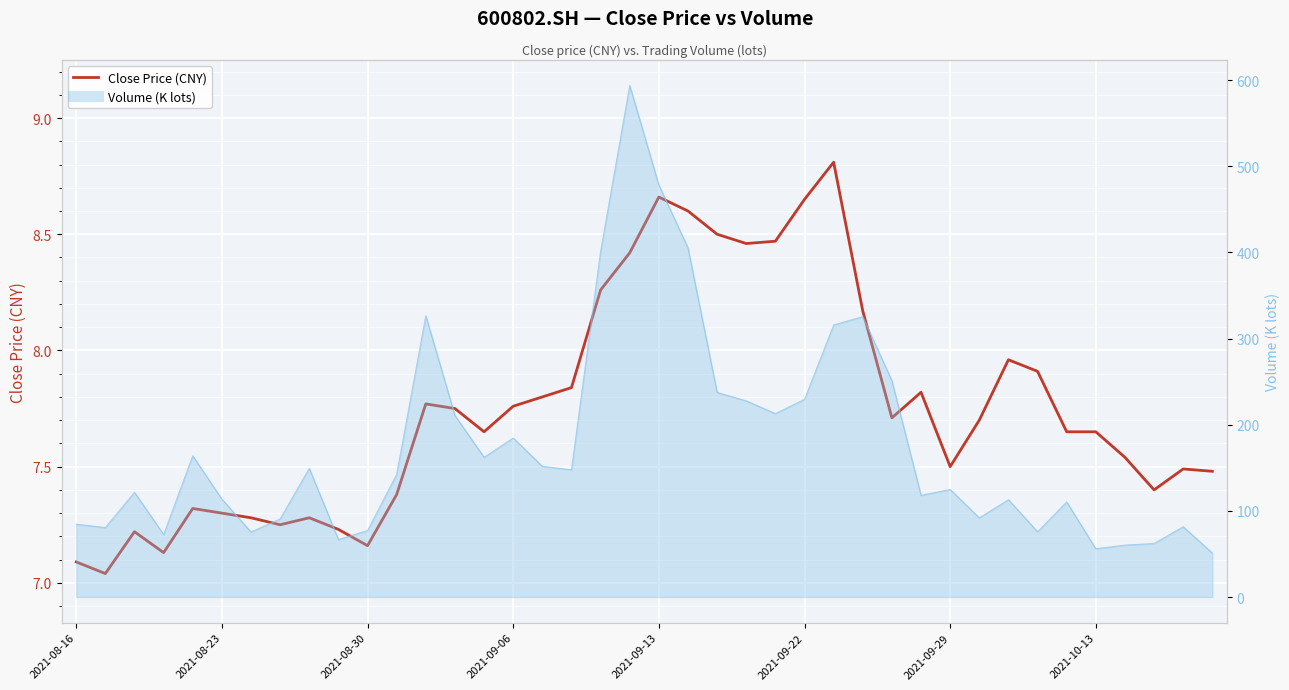

Reading right to left, list all the values displayed in this chart.

7.5	7.5	7.4	7.5	7.7	7.7	7.9	8.0	7.7	7.5	7.8	7.7	8.2	8.8	8.7	8.5	8.5	8.5	8.6	8.7	8.4	8.3	7.8	7.8	7.8	7.7	7.8	7.8	7.4	7.2	7.2	7.3	7.2	7.3	7.3	7.3	7.1	7.2	7.0	7.1